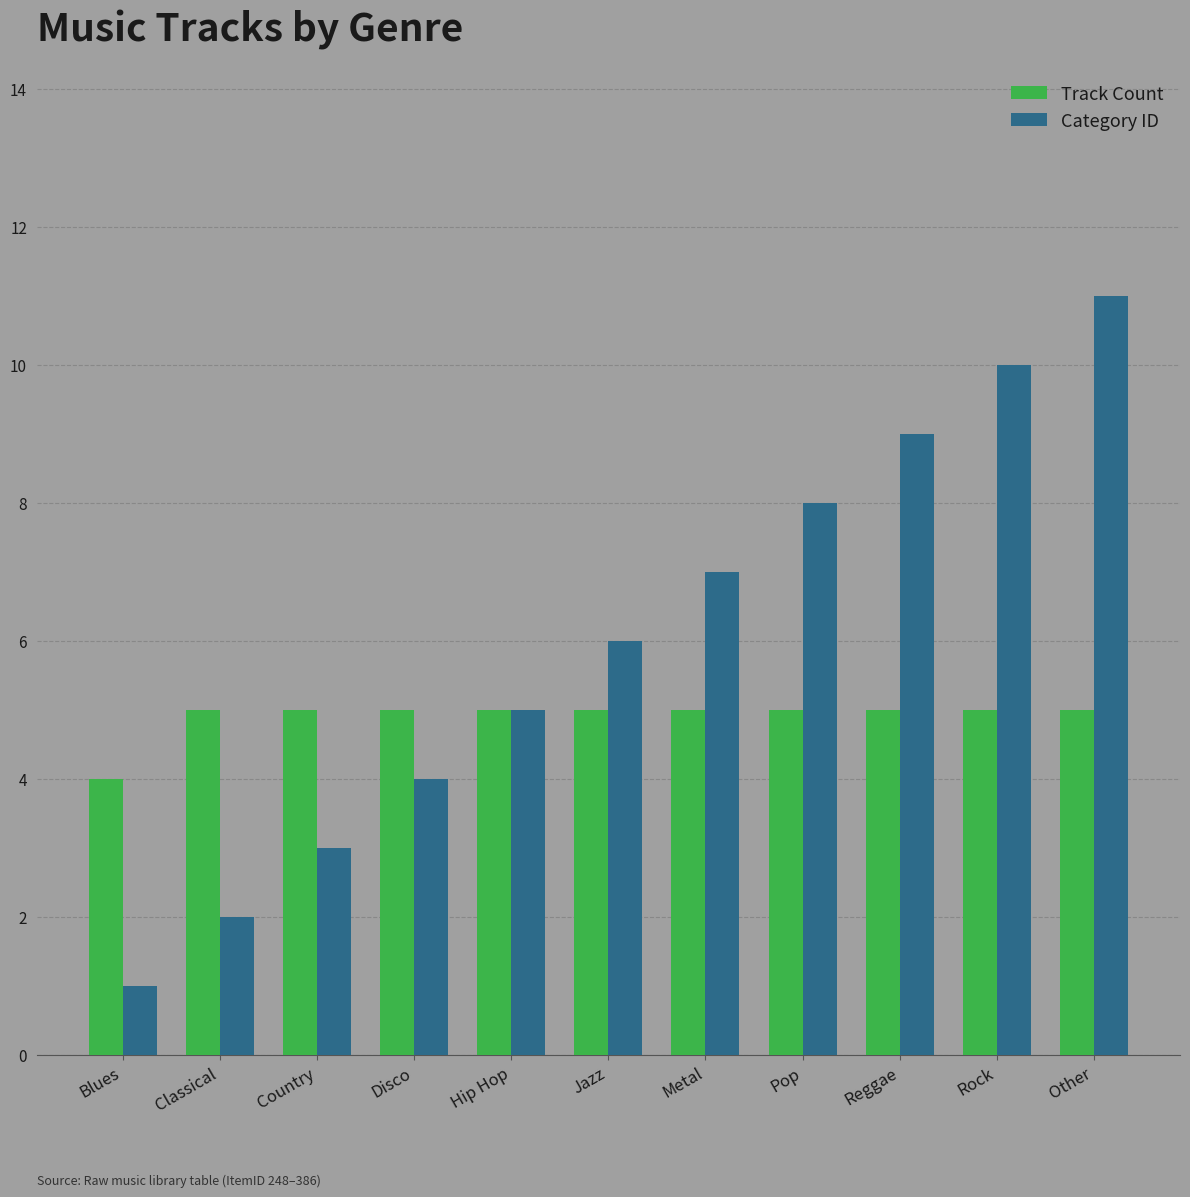

Are the bars horizontal?

No